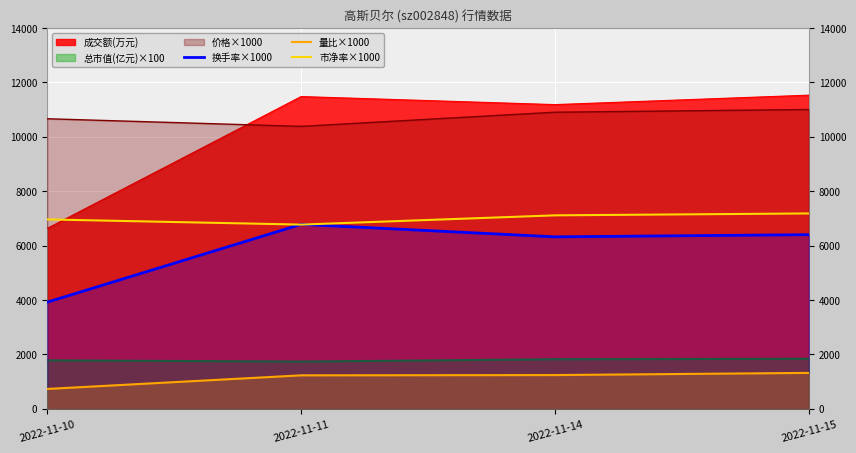

Between which two adjacent categories do 市净率×1000 and 换手率×1000 first intersect?

2022-11-10 and 2022-11-11